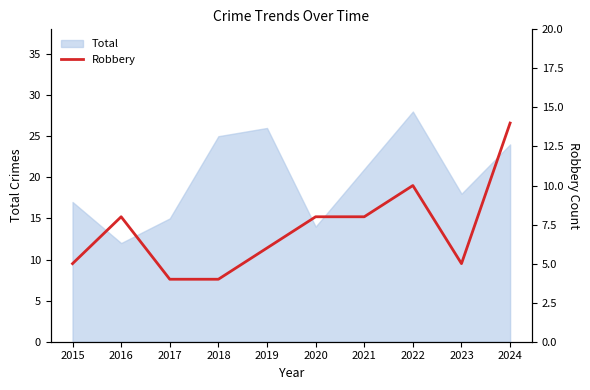

Where does the data first go above 8?

2022